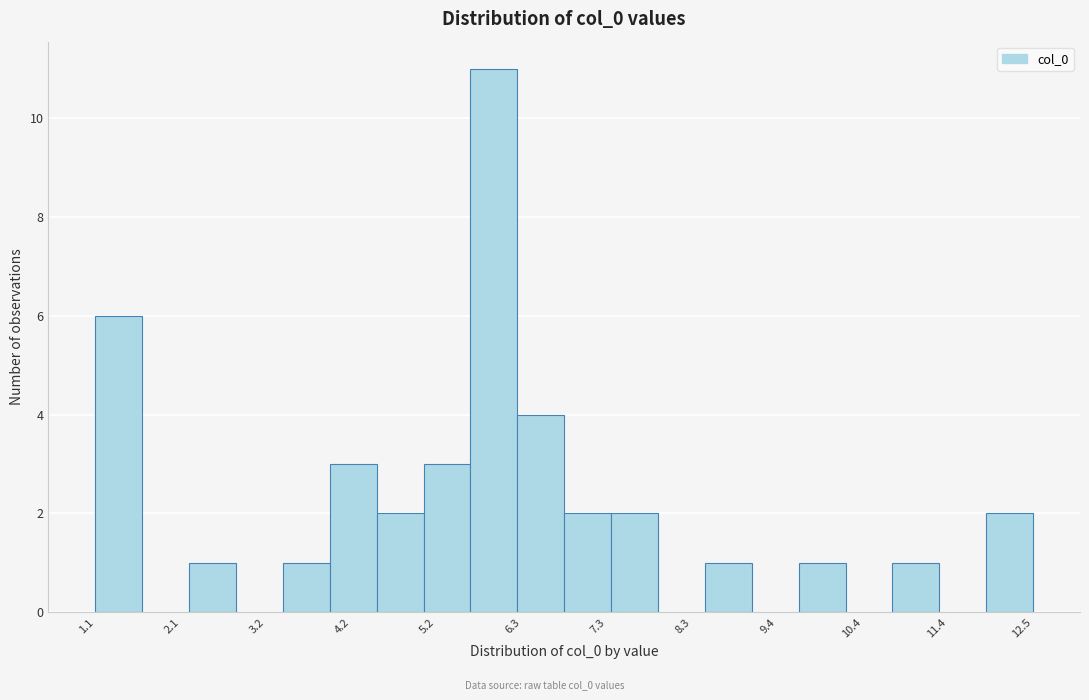

Read against the x-axis, roughly where is the centre of the tallest bar?

6.0